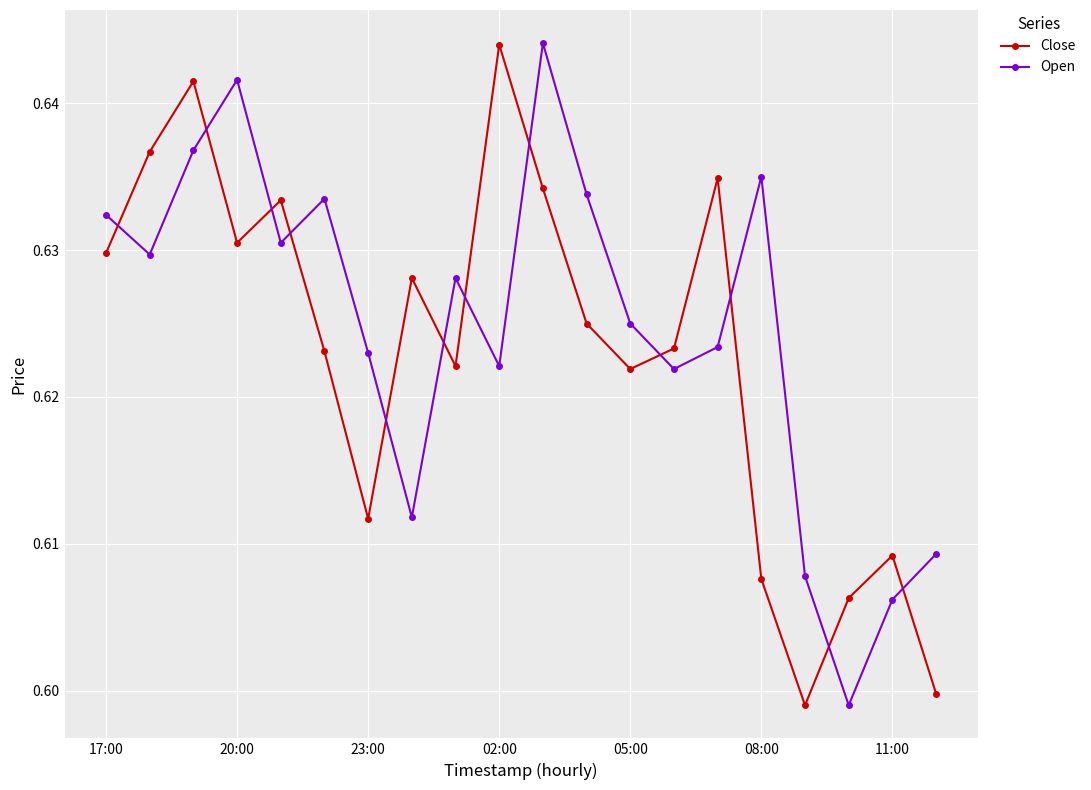

How many intersections are there between Close and Open?

12